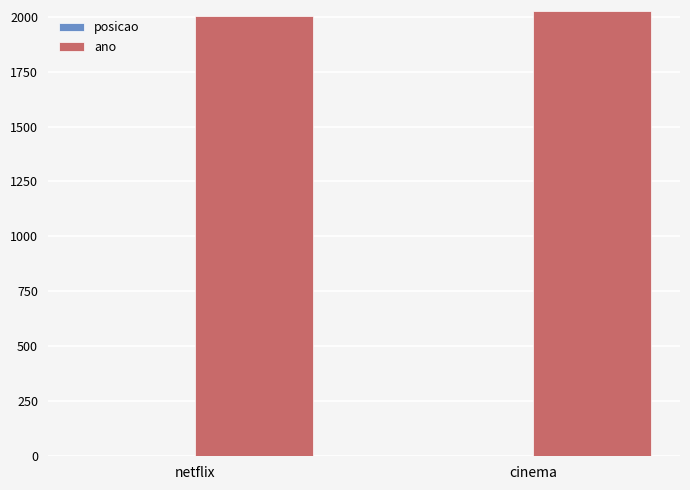

What is the greatest value displayed?

2024